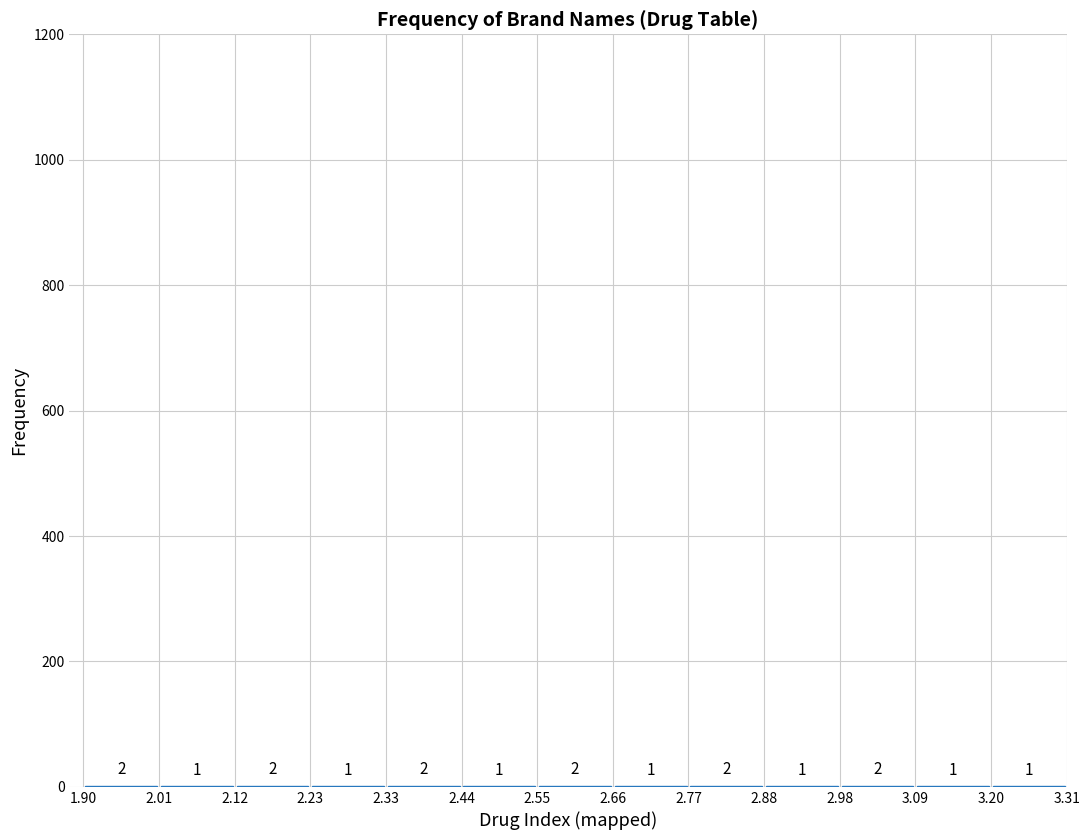

Reading left to right, transcribe this chart: for each bar, give the range it covers on the x-axis and its height.

1.90 to 2.01: 2
2.01 to 2.12: 1
2.12 to 2.23: 2
2.23 to 2.33: 1
2.33 to 2.44: 2
2.44 to 2.55: 1
2.55 to 2.66: 2
2.66 to 2.77: 1
2.77 to 2.88: 2
2.88 to 2.98: 1
2.98 to 3.09: 2
3.09 to 3.20: 1
3.20 to 3.31: 1